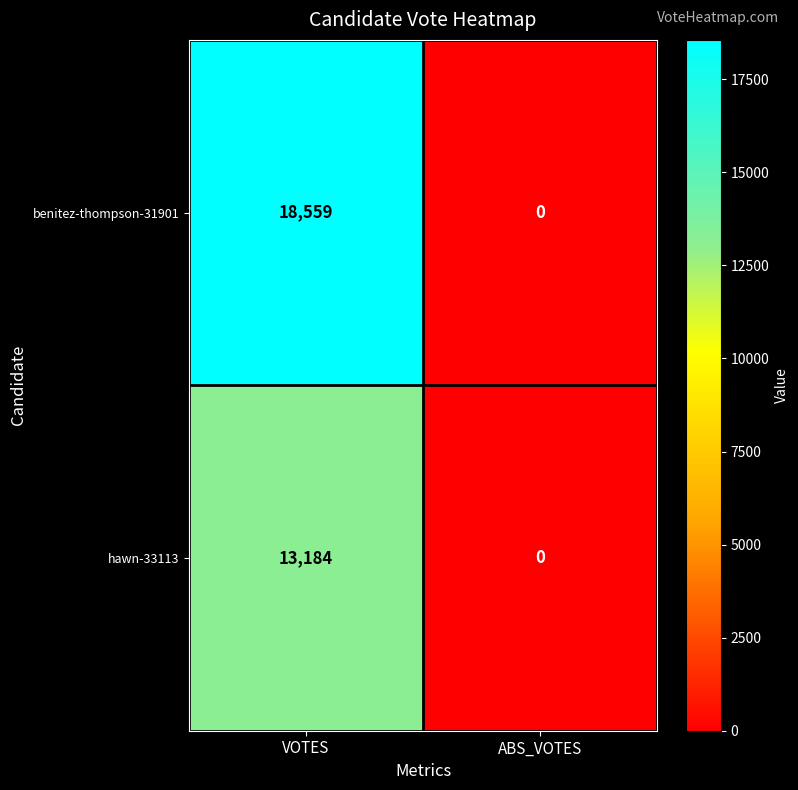

Reading left to right, extract all data points from this chart.

benitez-thompson-31901: 18559	0
hawn-33113: 13184	0